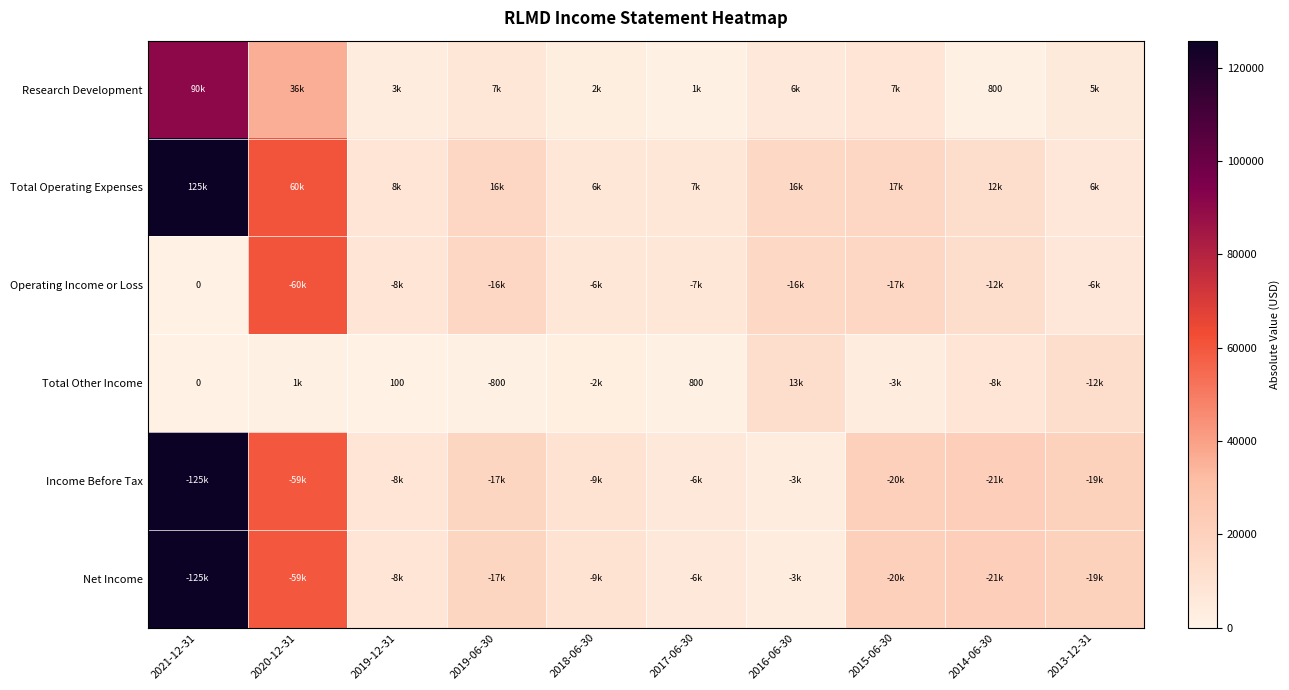

The Research Development series shows 800 at 2014-06-30. True or false?

True